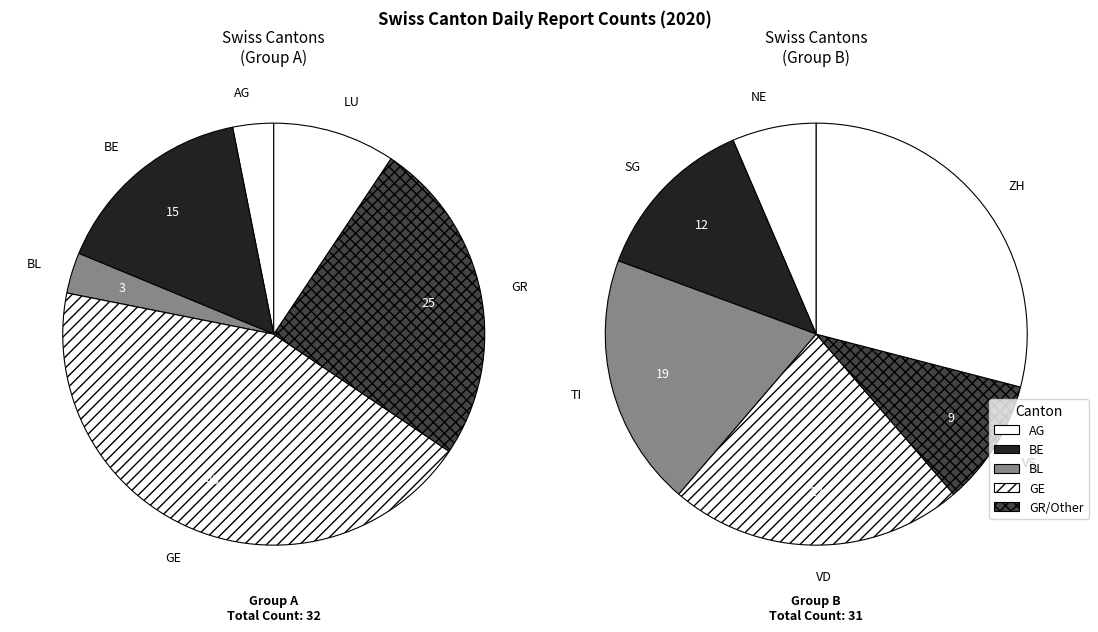

To the nearest percent, what portion does AG represent?

2%